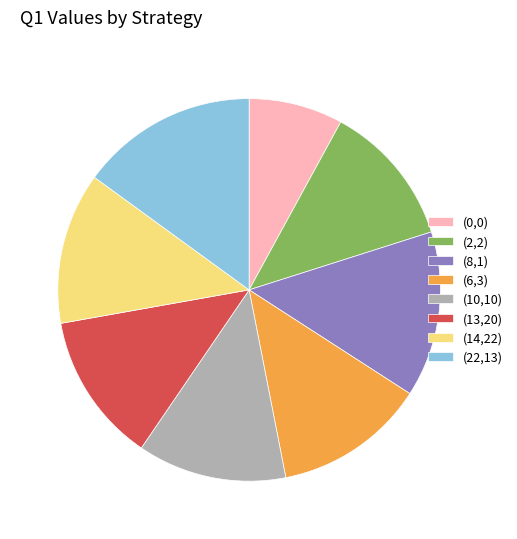

Does any single category account for the majority?

No